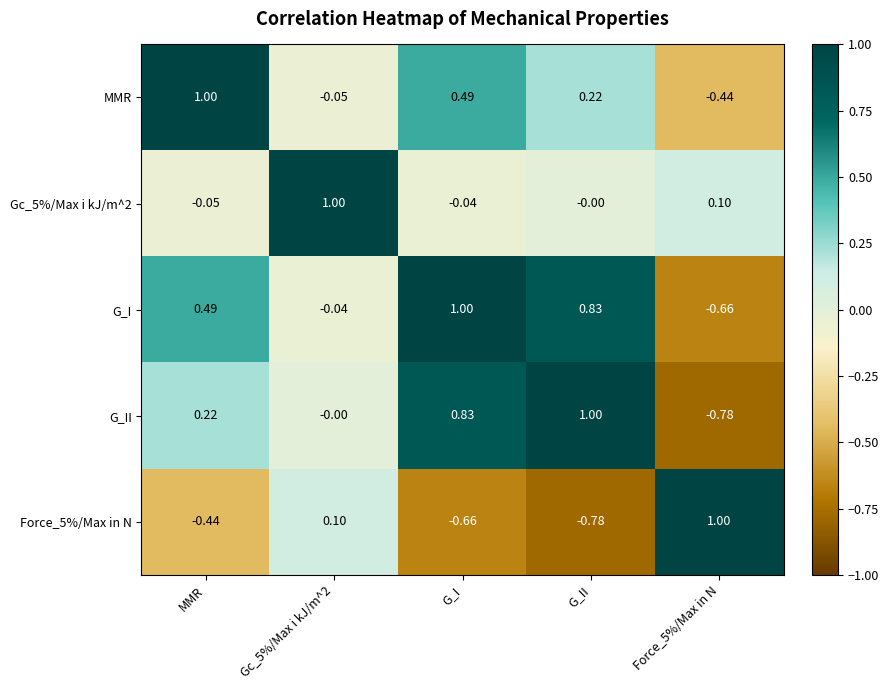

Which category has the highest value in the MMR series?

MMR